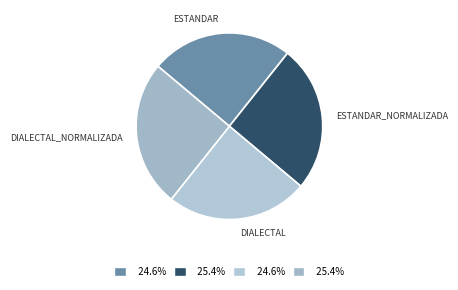

How many segments does this pie chart have?

4